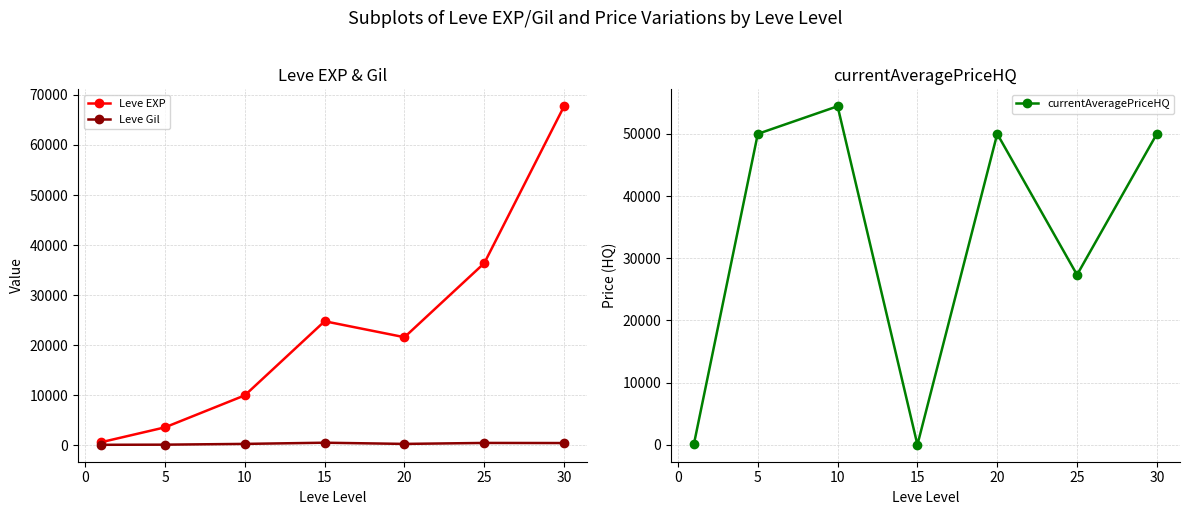

True or false: Leve EXP has more than 0 interior local peaks.

True